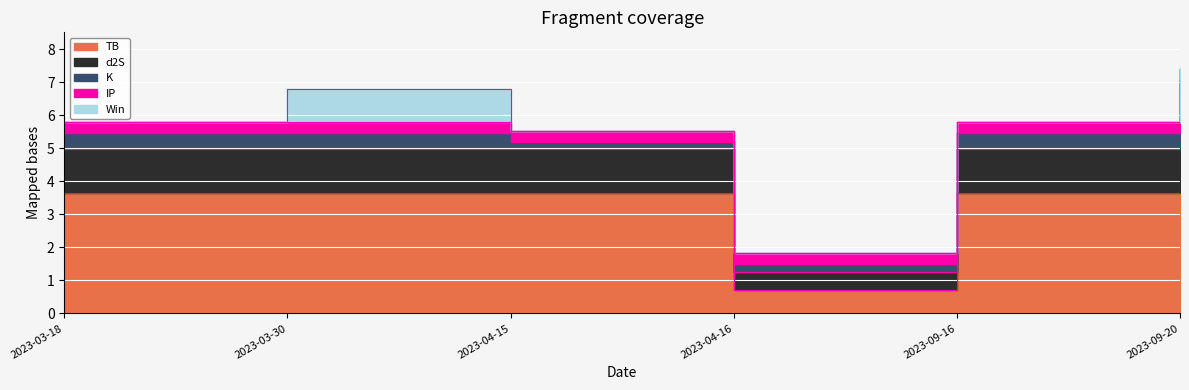

How many TB values are between 3 and 4?

5